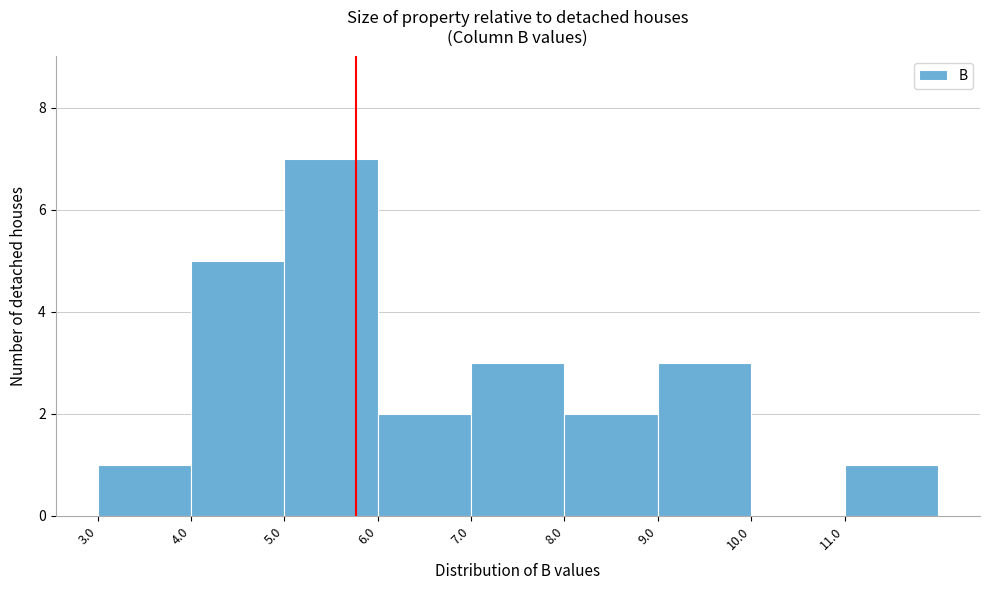

Reading left to right, list every bar in this chart as the range it spans on the x-axis followed by its height. The values are not printed on the chart, so give them approximately, as read against the axis.

3 to 4: 1
4 to 5: 5
5 to 6: 7
6 to 7: 2
7 to 8: 3
8 to 9: 2
9 to 10: 3
10 to 11: 0
11 to 12: 1